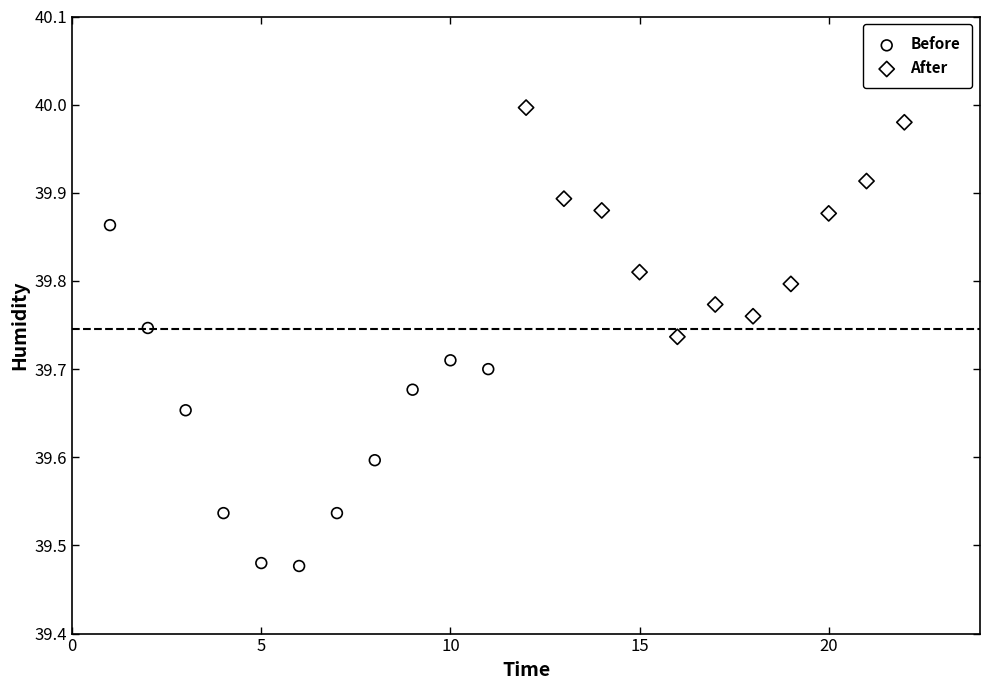

Which series reaches the maximum Y coordinate?

After